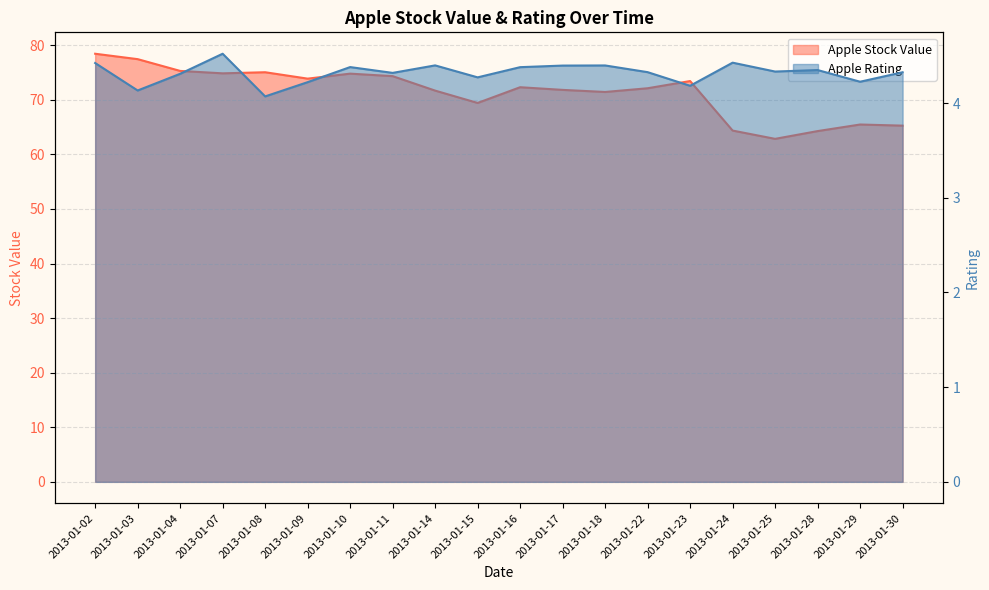

At which label is Apple Stock Value closest to 70?

2013-01-15